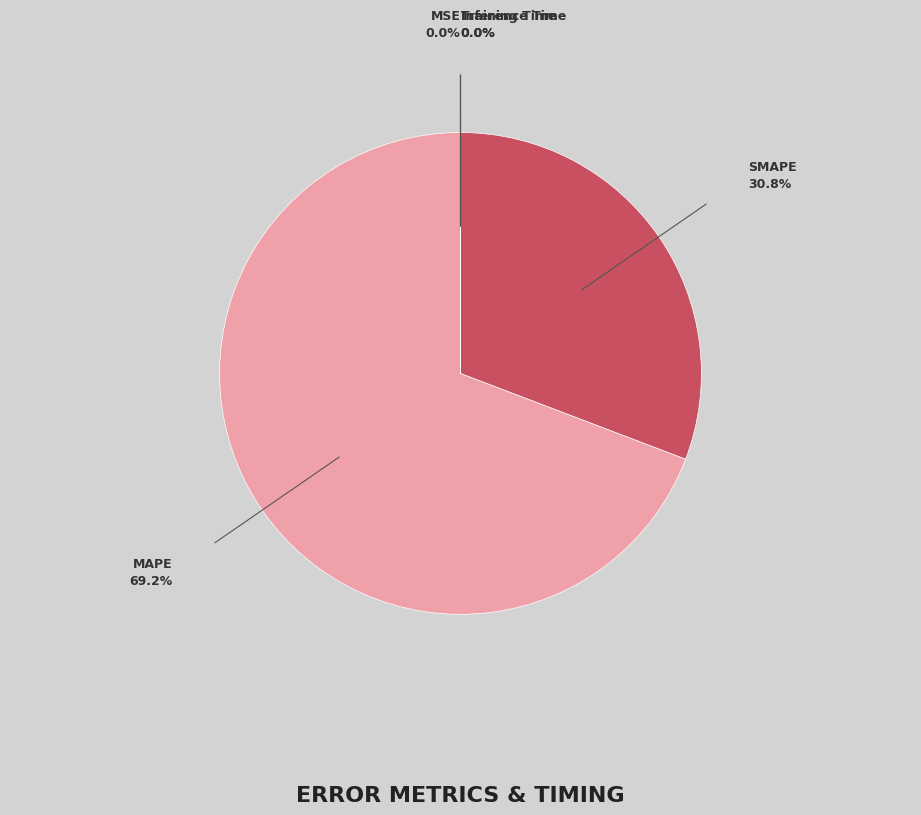

Does any single category account for the majority?

Yes